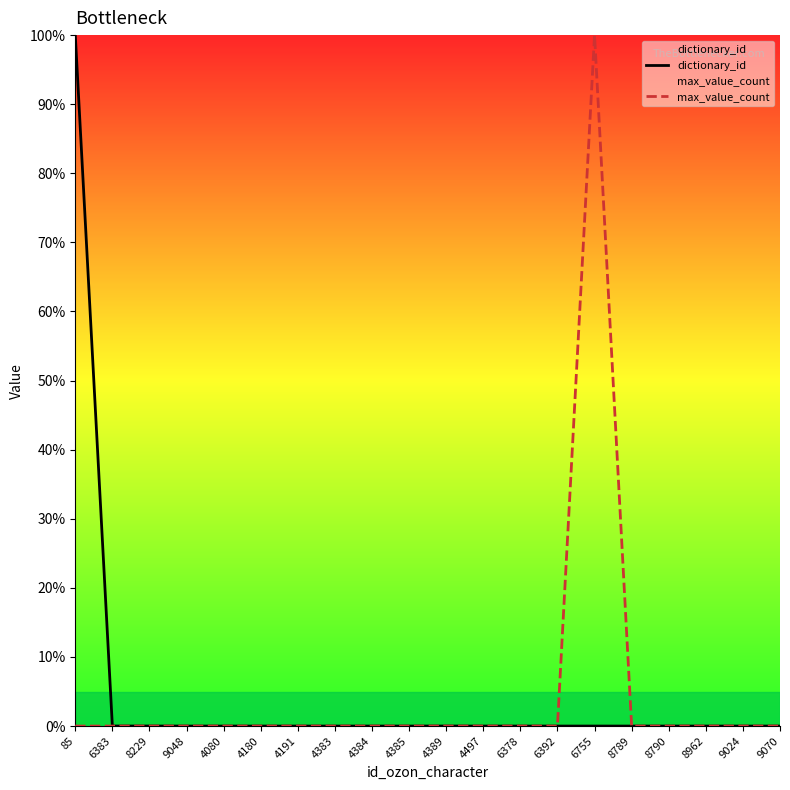

List the labels in order of dictionary_id value, smallest first.

9048, 4080, 4180, 4191, 4383, 4384, 4385, 4497, 6378, 6392, 8789, 8790, 8962, 9024, 9070, 6755, 6383, 4389, 8229, 85